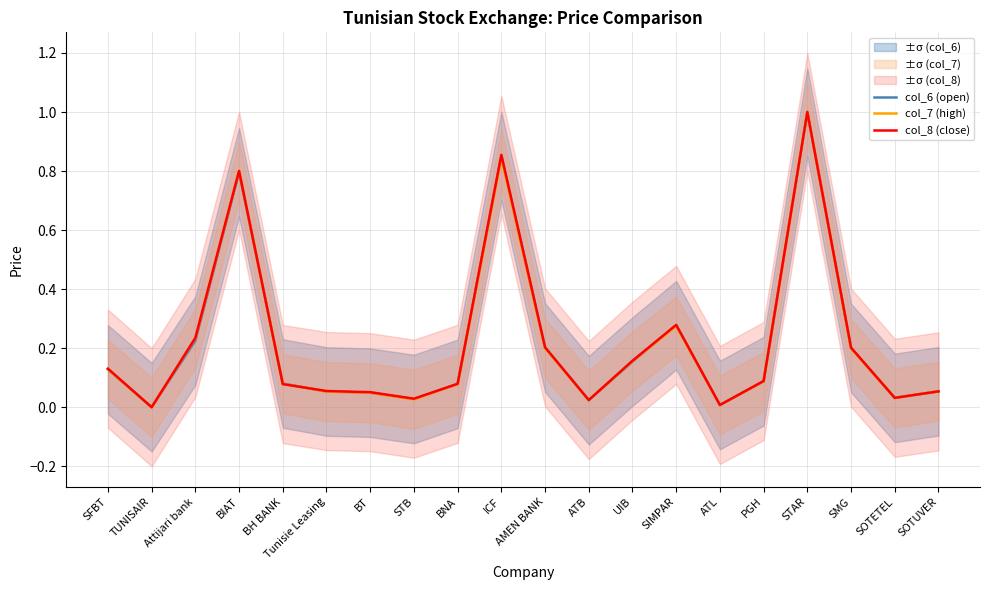

What is the label of the 13th point from the left?

UIB